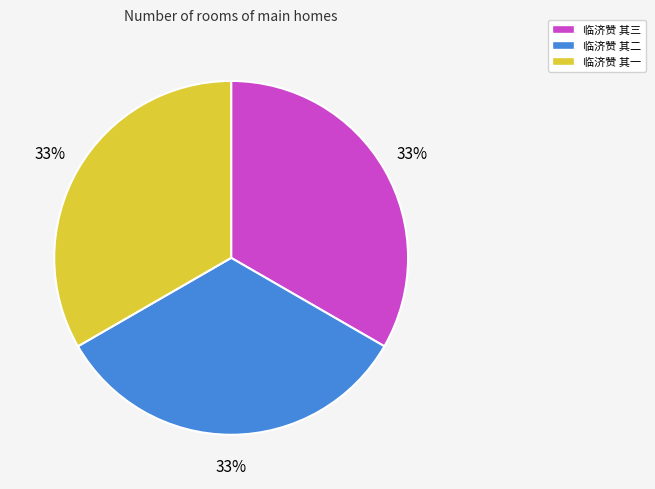

What percentage is the 临济赞 其一 slice, to the nearest percent?

33%